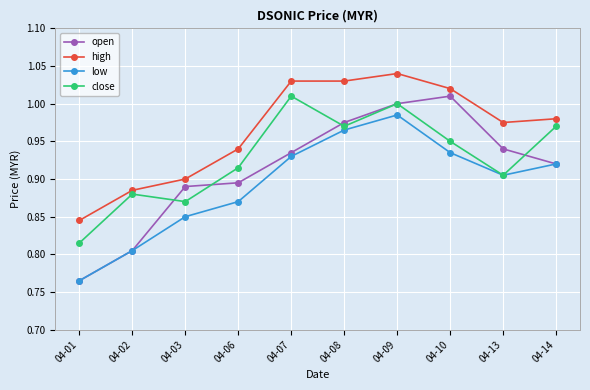

Is the value of high at 04-10 greater than the value of low at 04-08?

Yes